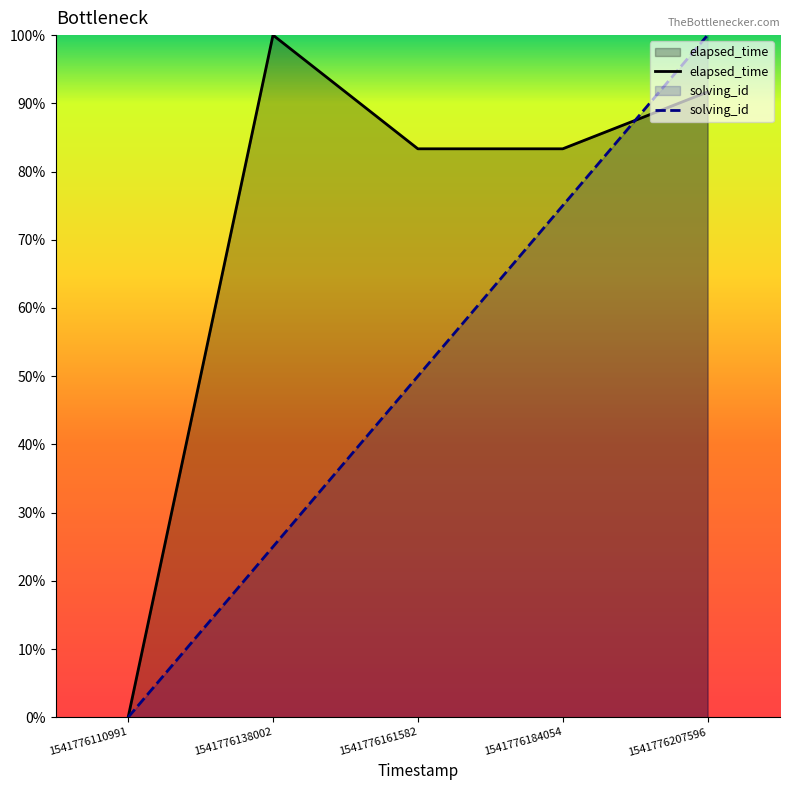

At how many categories does at least one series exceed 59?

4